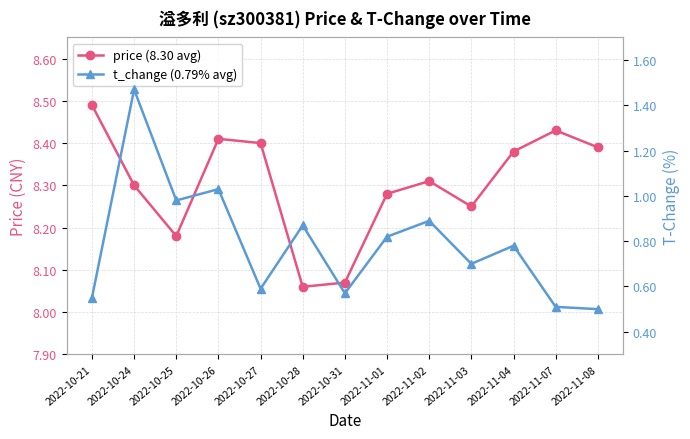

Reading left to right, extract all data points from this chart.

price (8.30 avg): 8.5	8.3	8.2	8.4	8.4	8.1	8.1	8.3	8.3	8.2	8.4	8.4	8.4
t_change (0.79% avg): 0.6	1.5	1.0	1.0	0.6	0.9	0.6	0.8	0.9	0.7	0.8	0.5	0.5